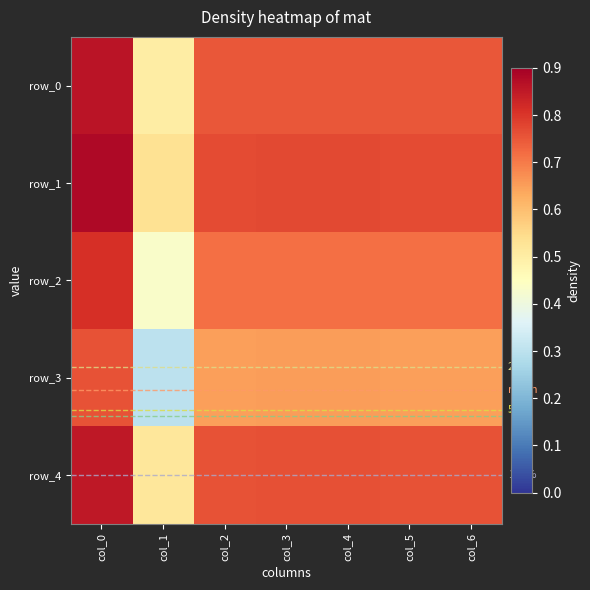

What is the maximum value for row_1?

0.9